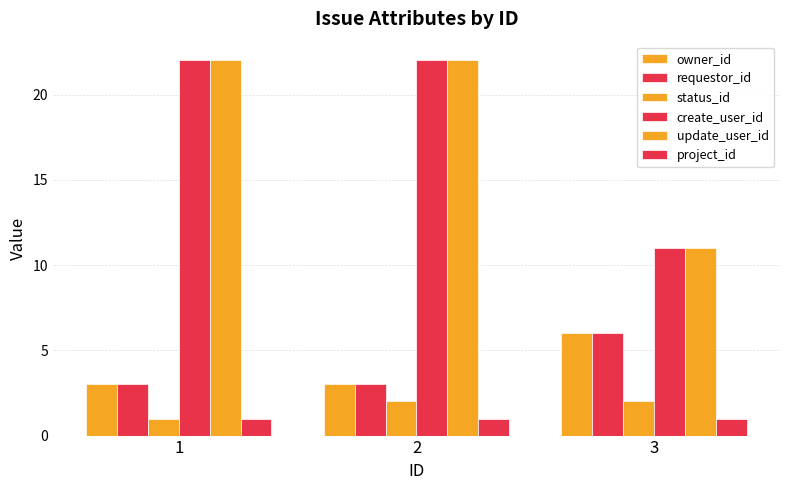

What is the difference between the highest and lowest values at 1?

21